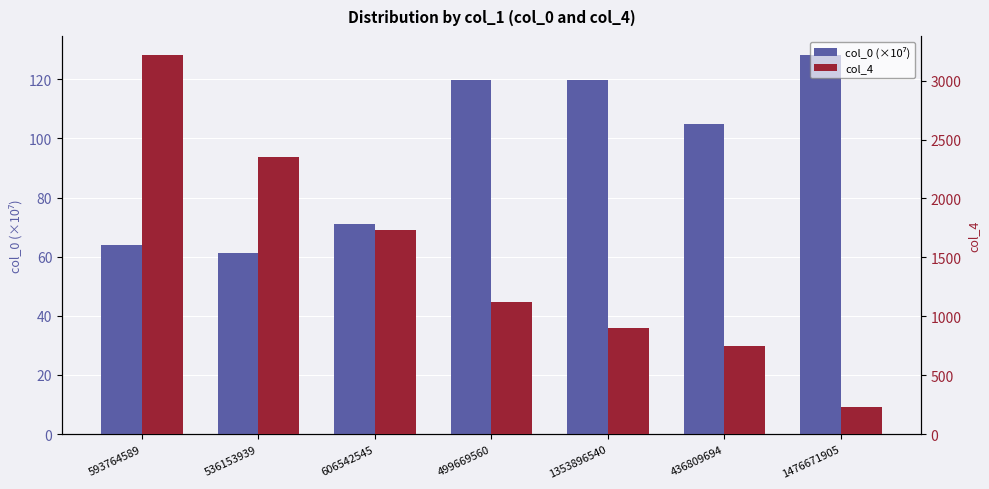

The value of col_4 at 536153939 is 2355.0. True or false?

True